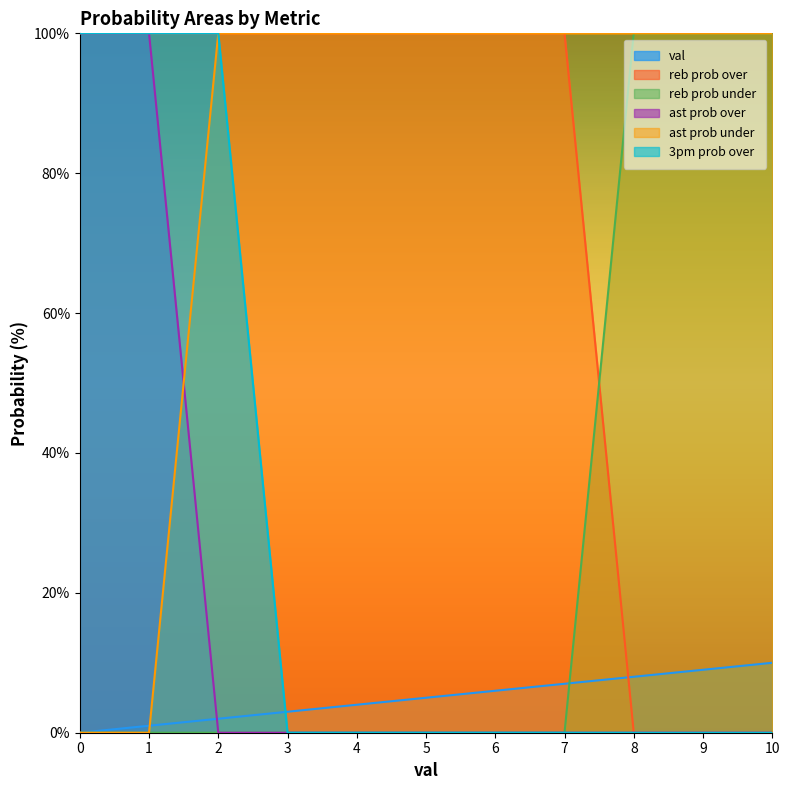

At which label does ast prob under reach its peak?

2